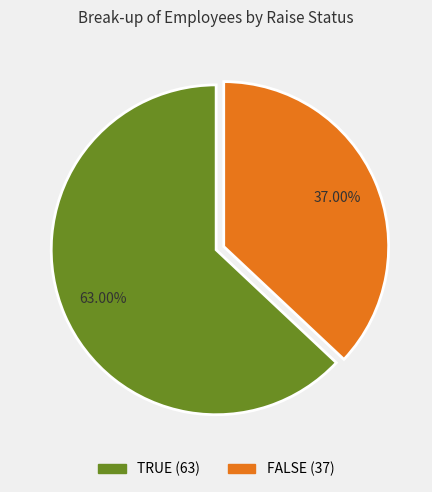

Does TRUE represent more than half of the total?

Yes